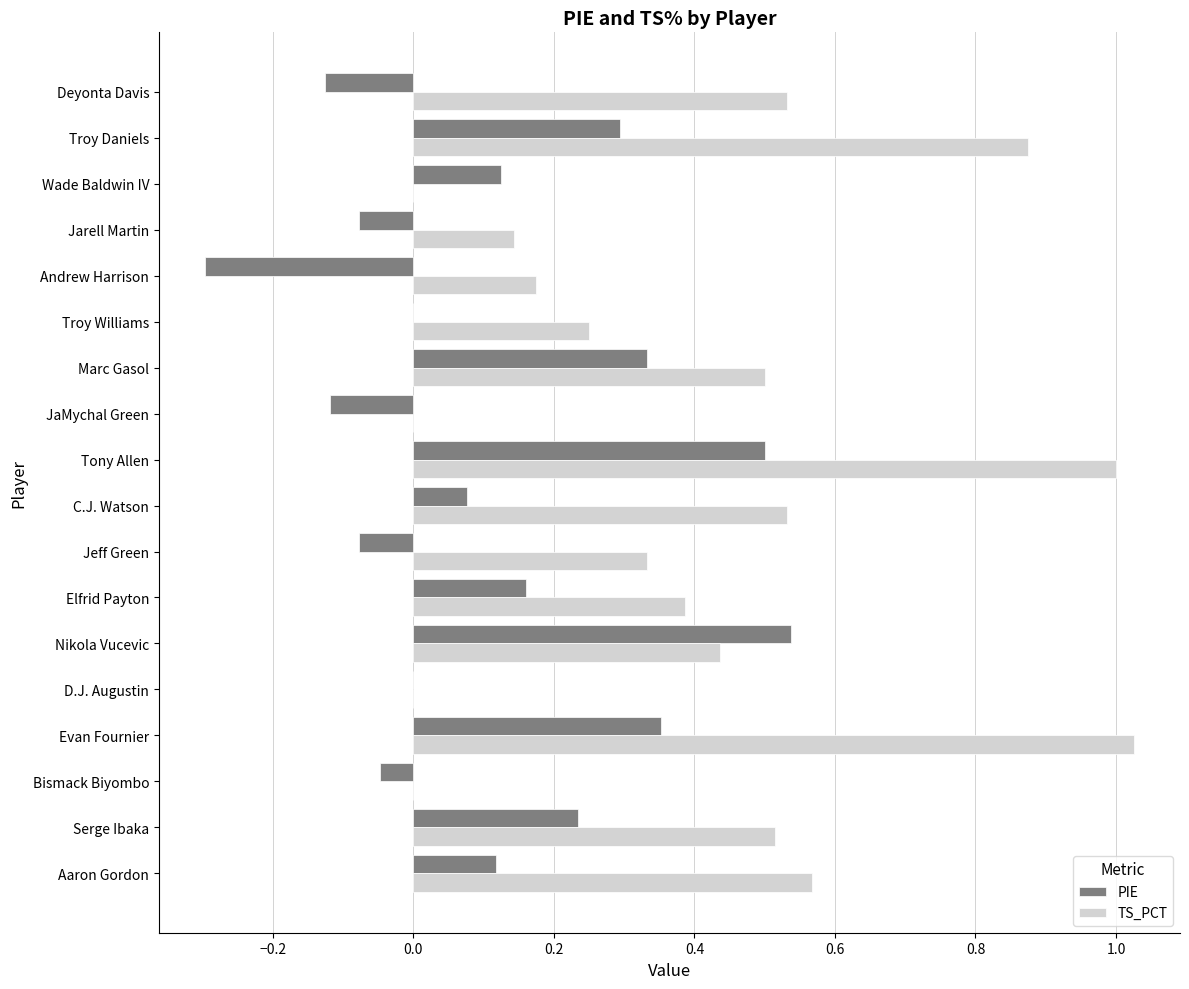

How many categories are shown in the chart?

18